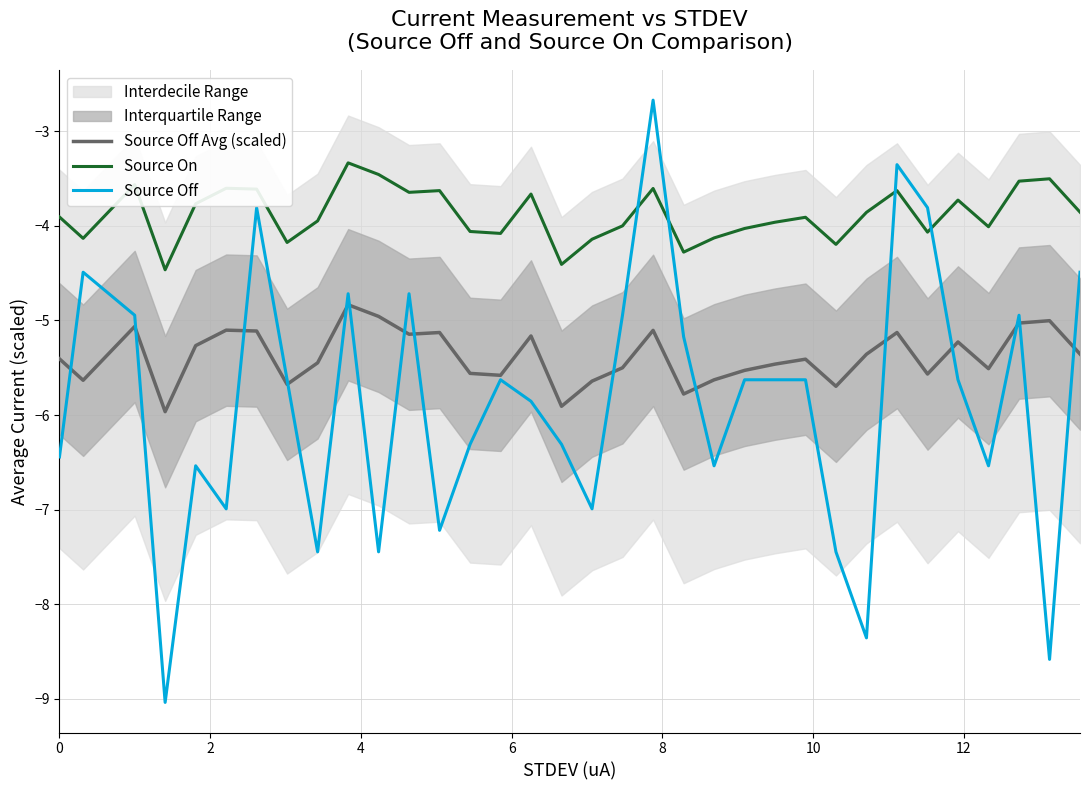

What is the maximum value shown in the chart?

-2.7